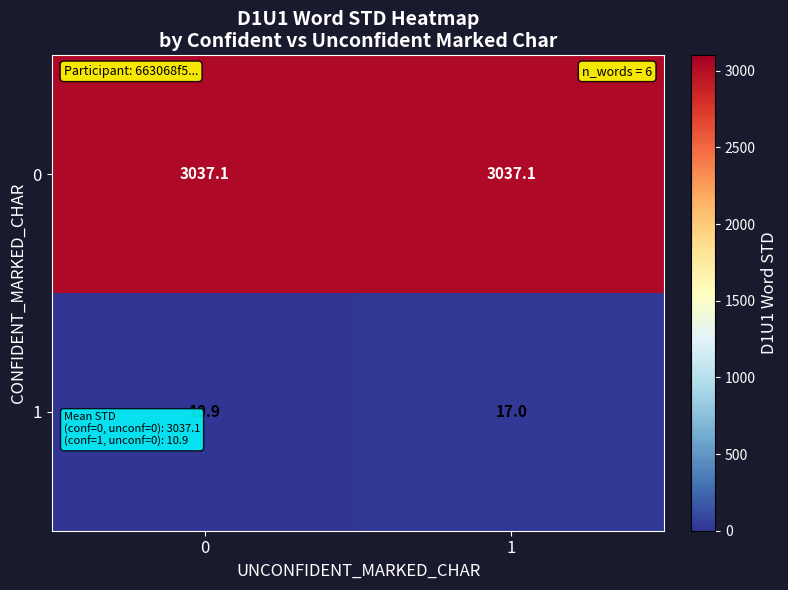

What is the sum of the 1 values at 1 and 0?

27.9